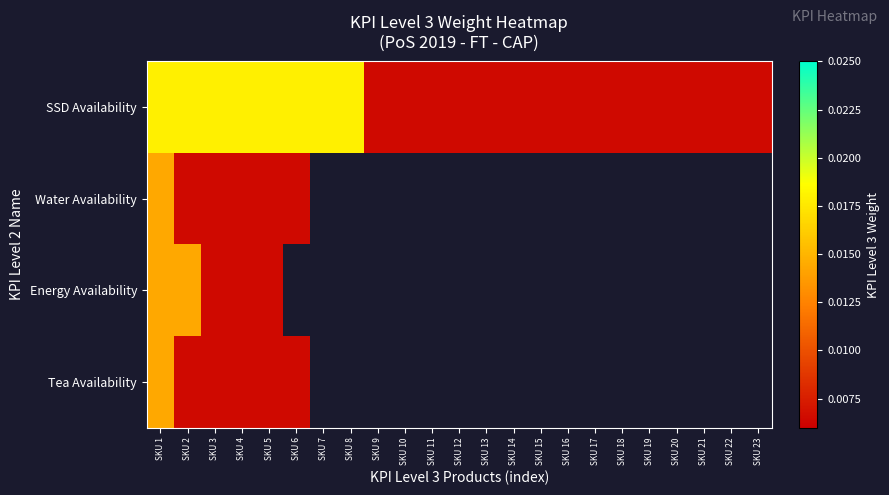

Which category has the highest value in the SSD Availability series?

SKU 1